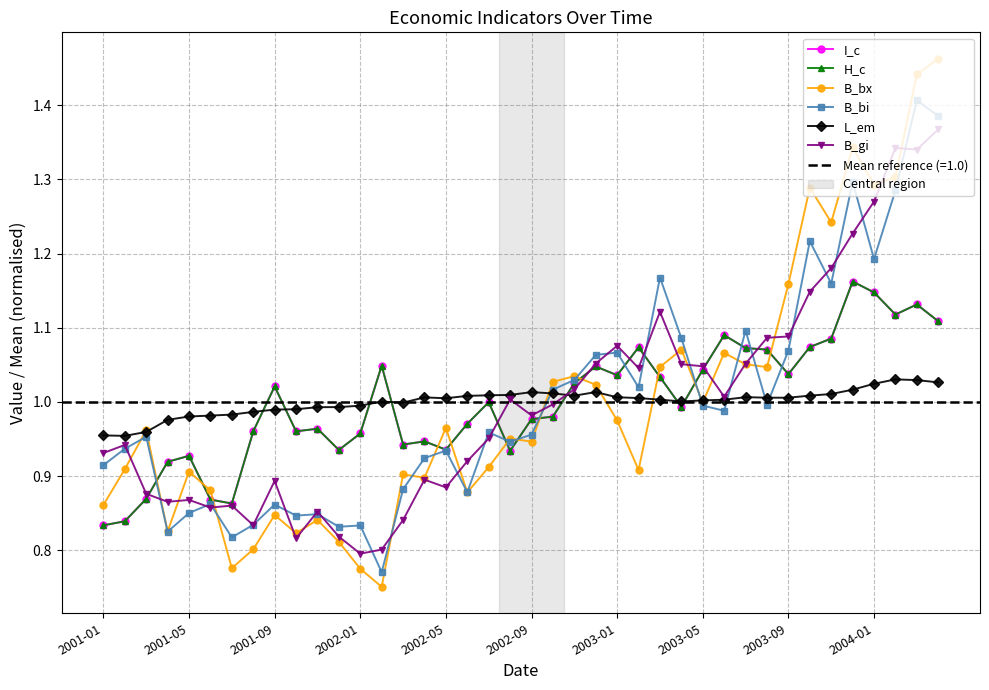

At which label is H_c closest to 0?

2001-01